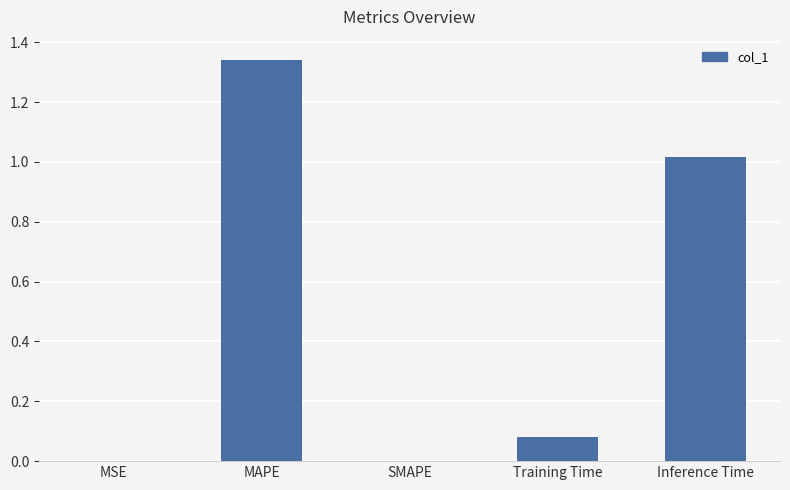

What is the sum of the values at Training Time and Inference Time?

1.1